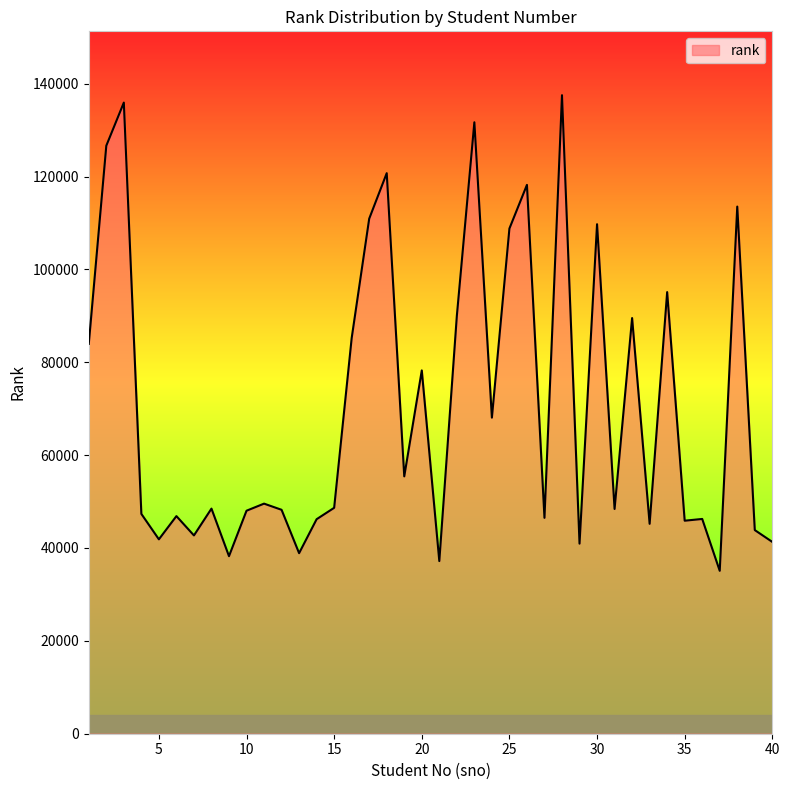

What is the smallest value displayed?

35078